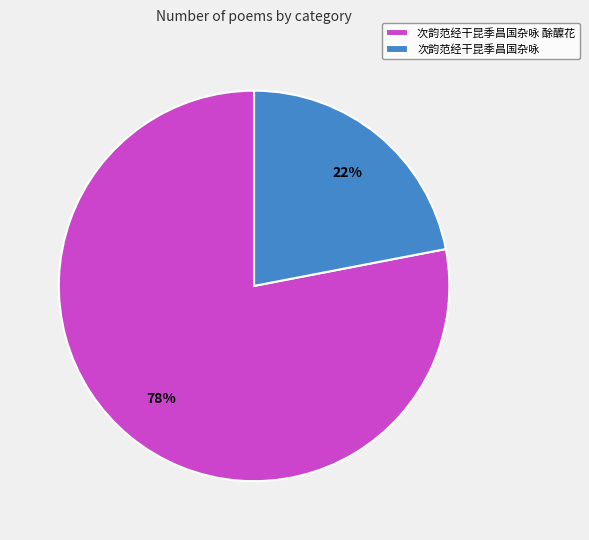

Combined, do 次韵范经干昆季昌国杂咏 and 次韵范经干昆季昌国杂咏 酴醾花 account for over 50%?

Yes